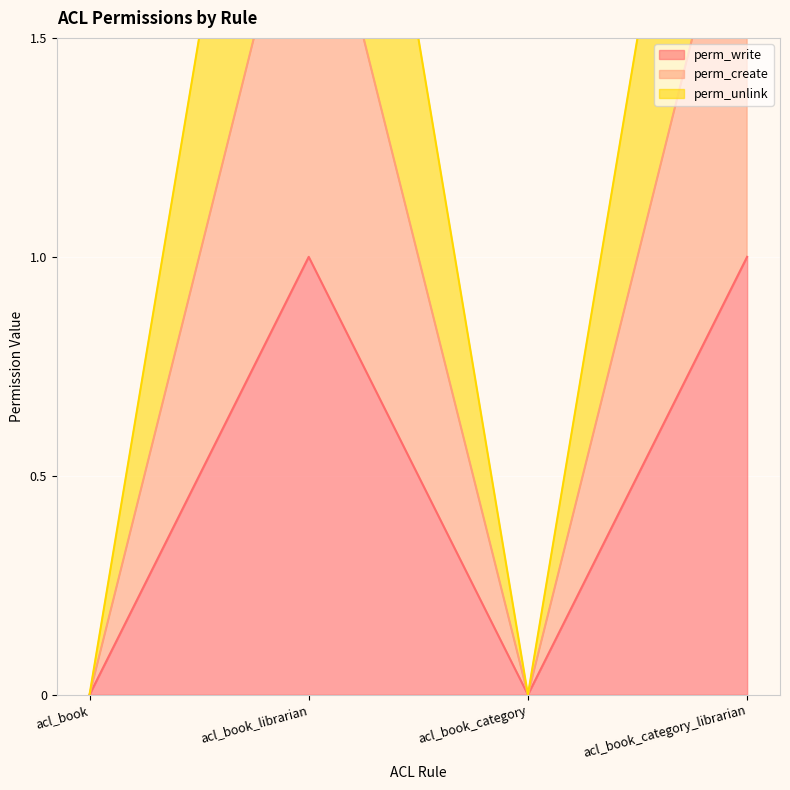

How many interior local valleys does the perm_create series have?

1